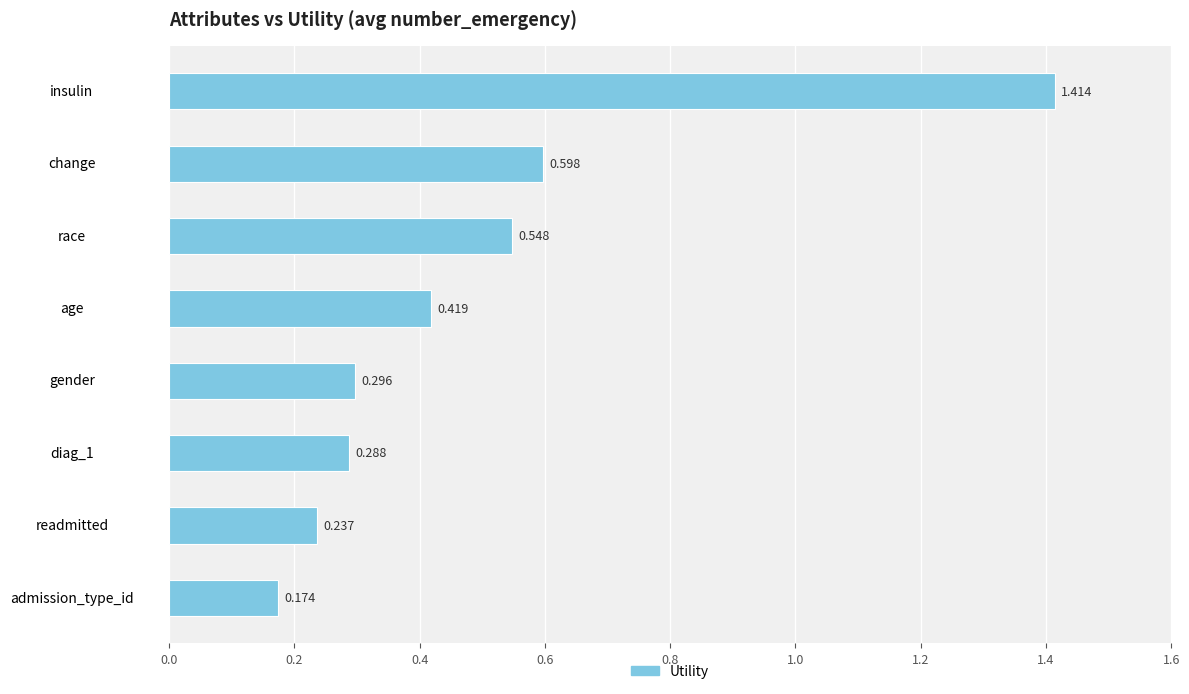

What is the label of the 2nd bar from the top?

change